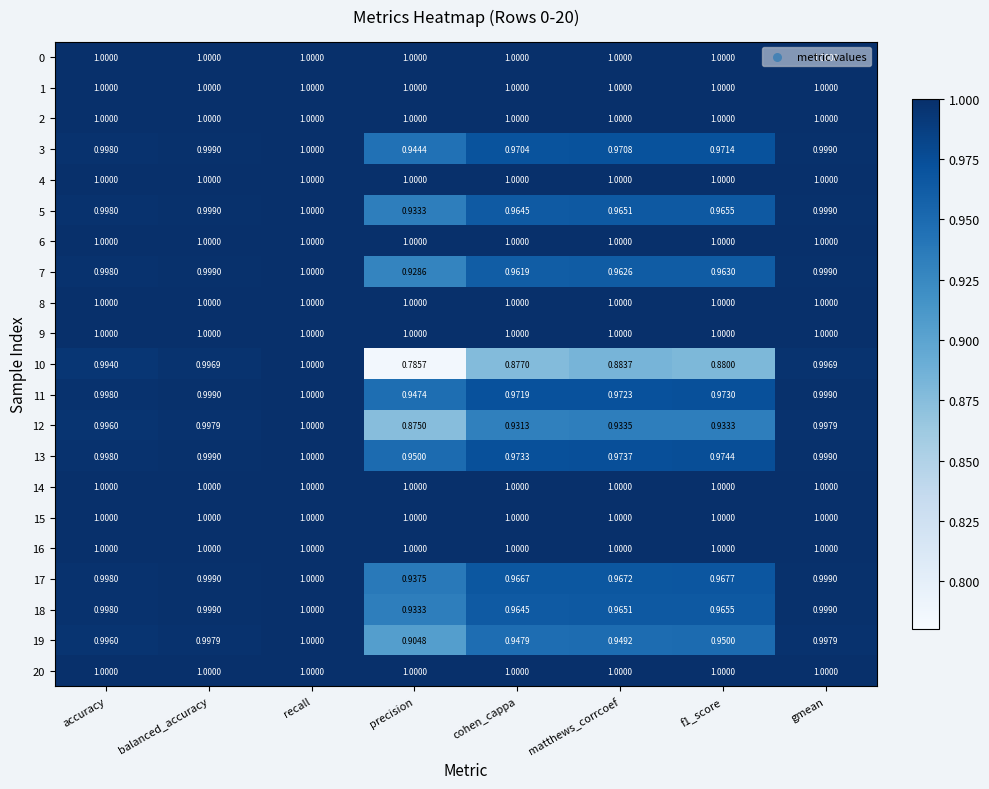

At which label does 12 reach its minimum?

precision